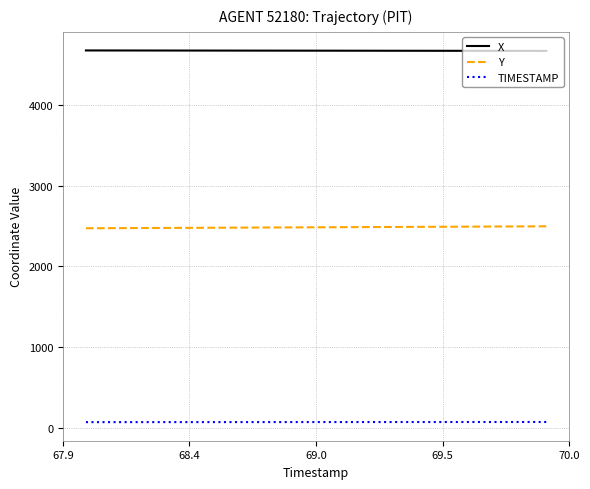

Which series has the largest total across all categories?

X